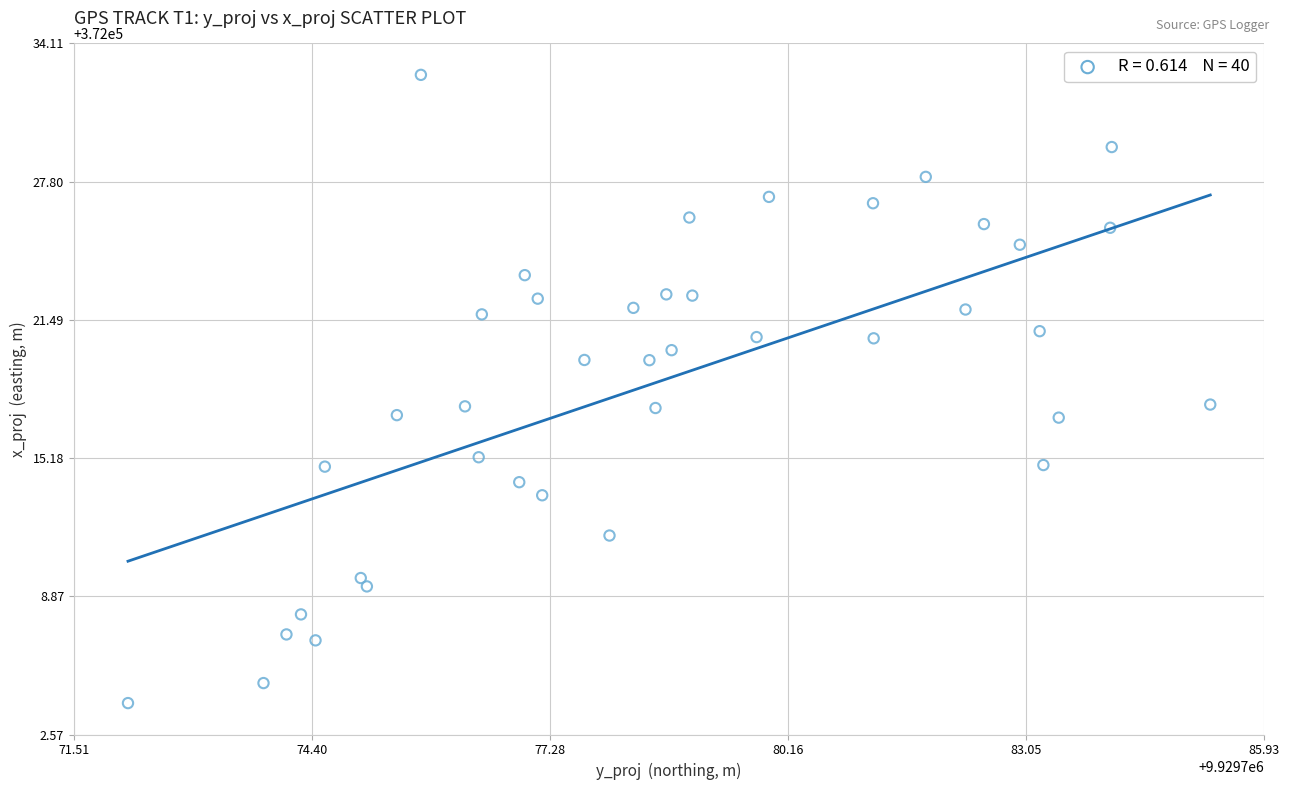

What is the range of Y values (max minus min)?

28.7